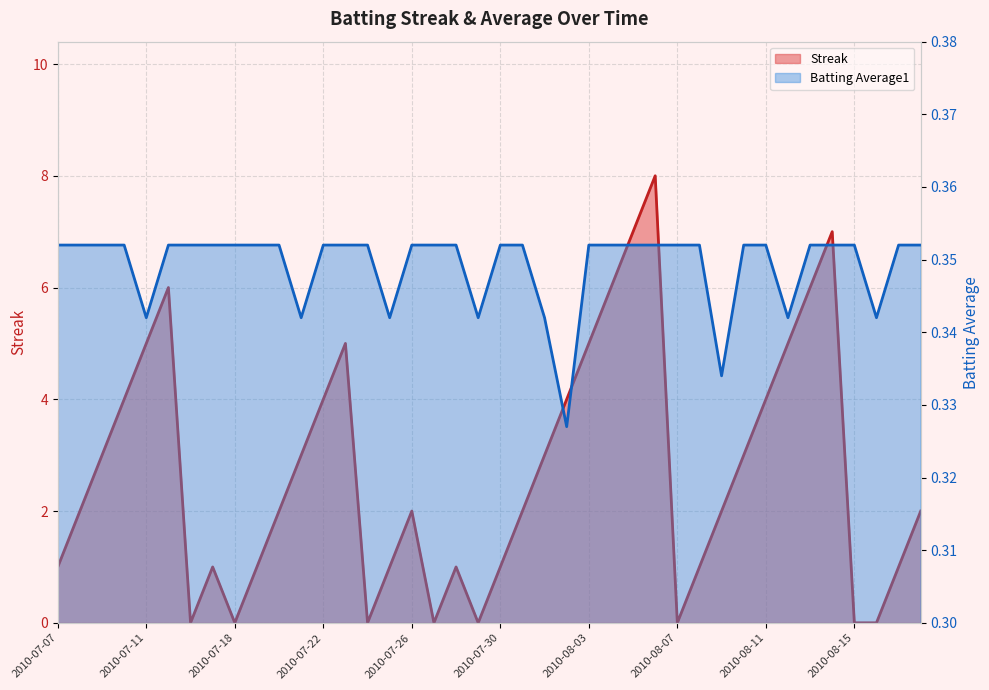

After their last crossing, which series has the higher values: Batting Average1 or Streak?

Streak